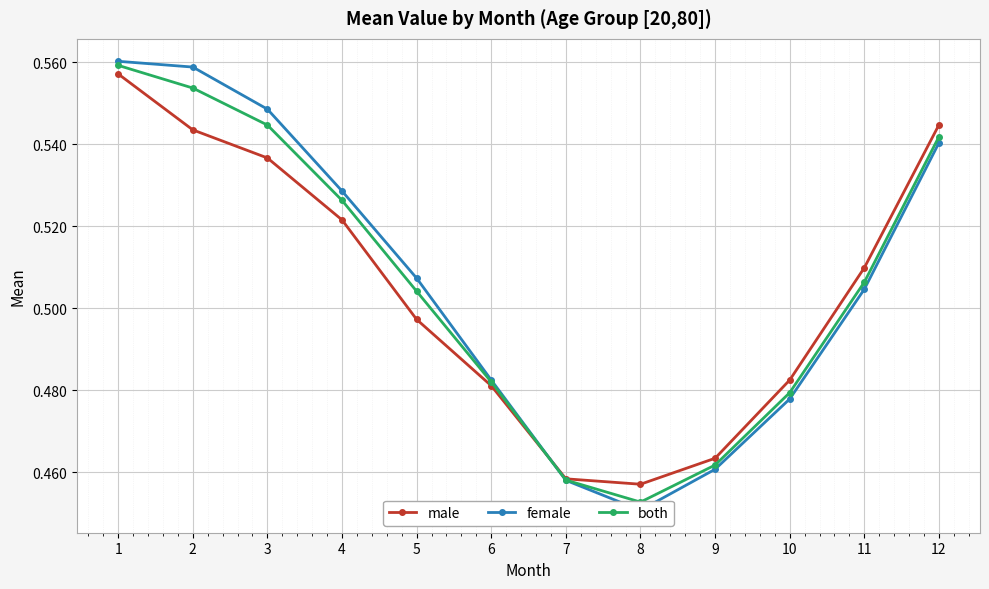

Is it true that female equals 0.6 at 2?

True